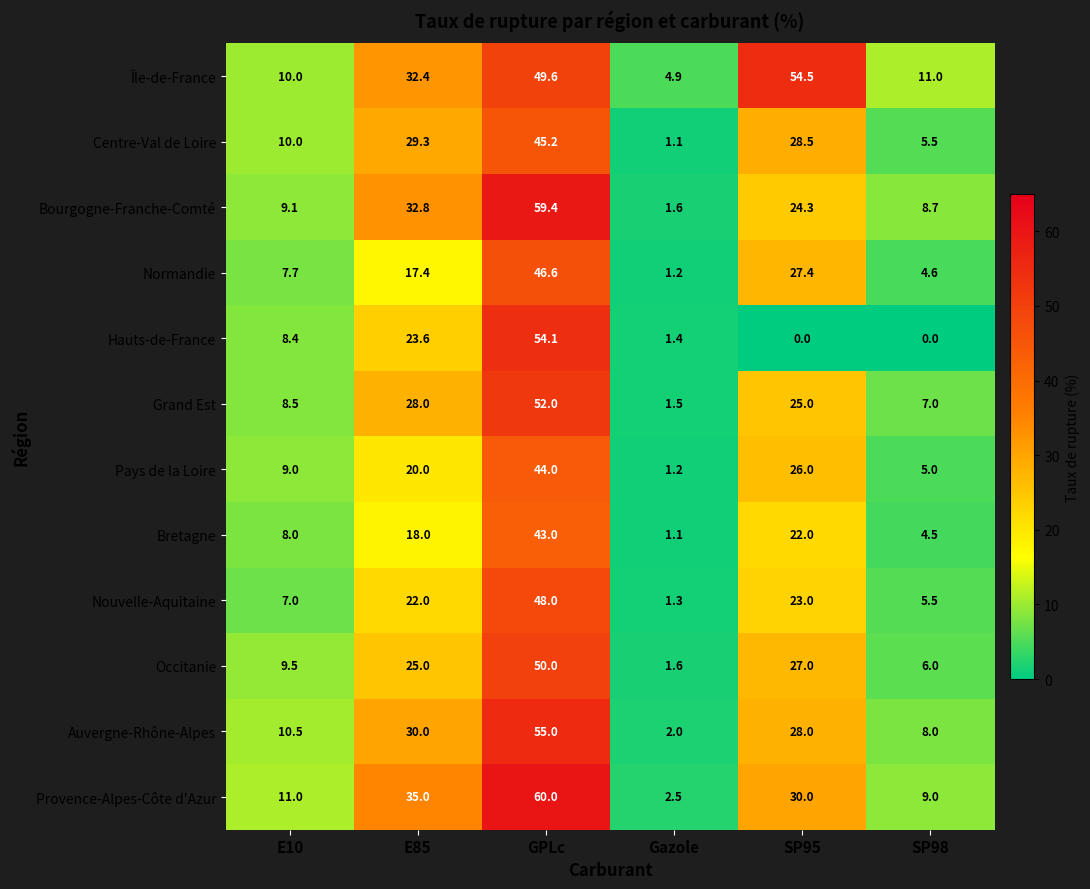

How many categories are shown in the chart?

6